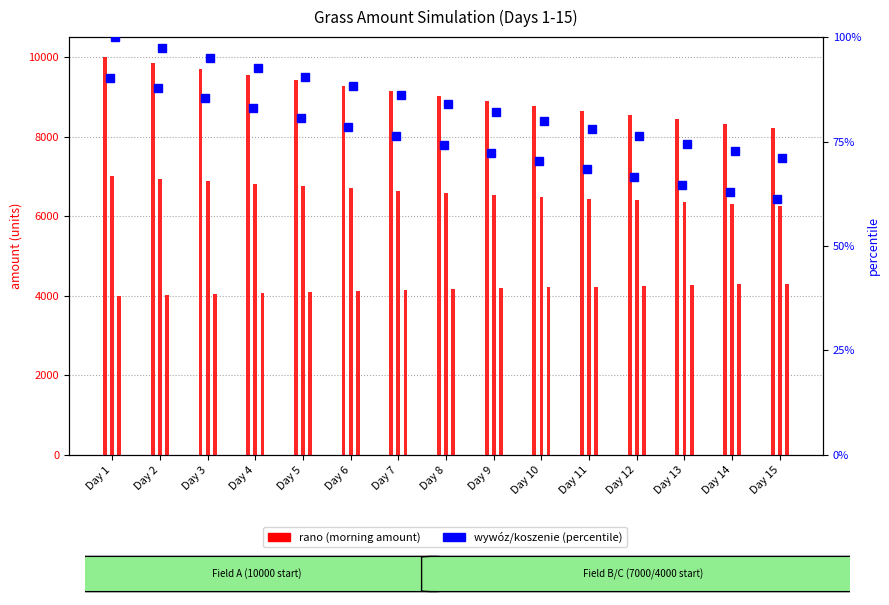

What is the sum of the 10000 (rano) values at Day 10 and Day 12?

17309.0